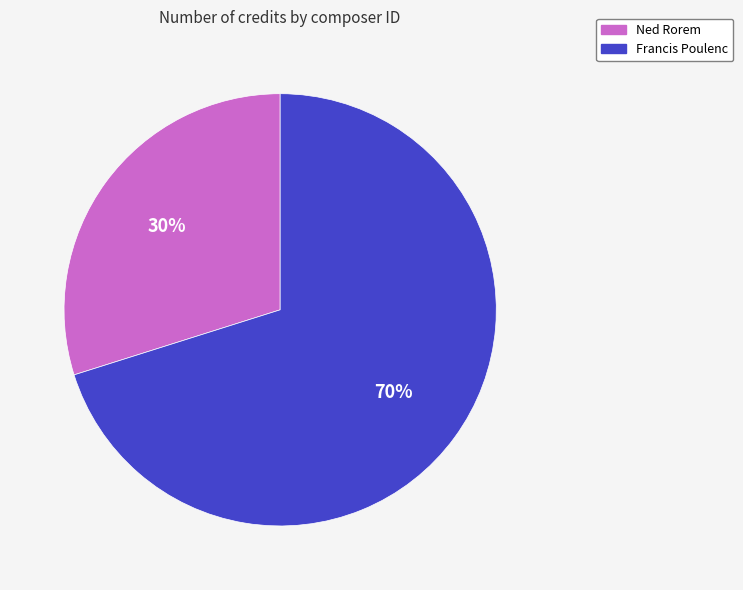

Which category has the biggest portion of the pie?

Francis Poulenc